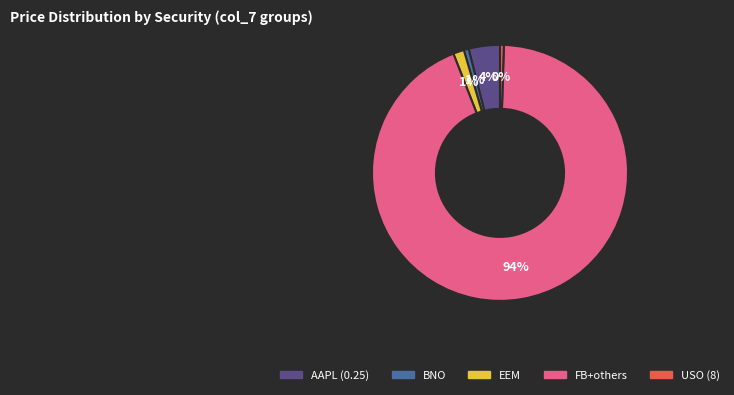

How many segments does this pie chart have?

5